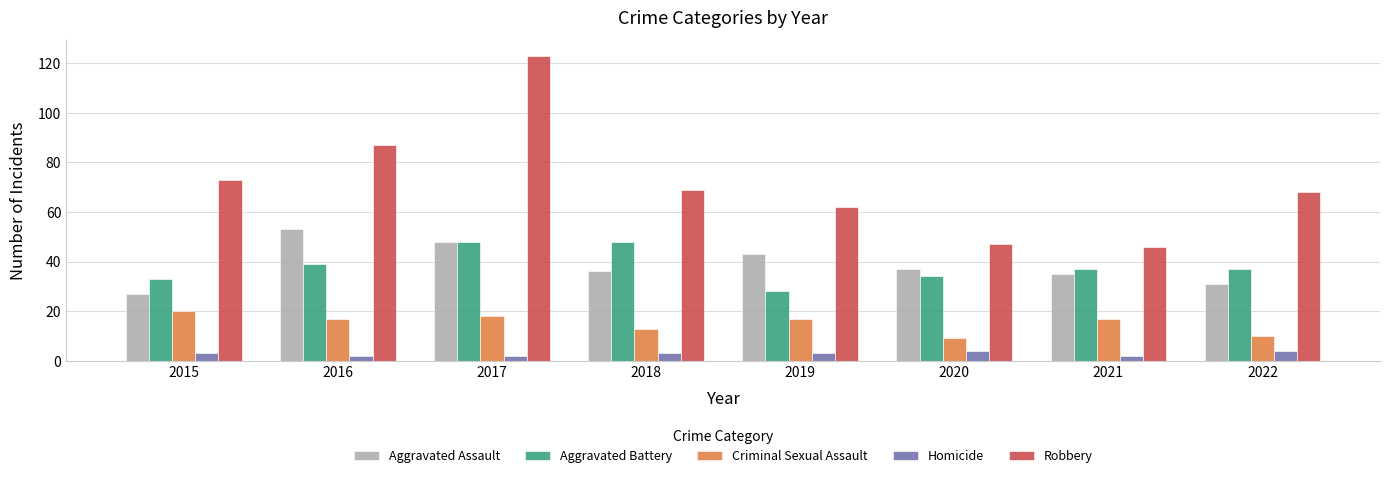

Reading left to right, what are all the values shown in this chart?

Aggravated Assault: 2015=27	2016=53	2017=48	2018=36	2019=43	2020=37	2021=35	2022=31
Aggravated Battery: 2015=33	2016=39	2017=48	2018=48	2019=28	2020=34	2021=37	2022=37
Criminal Sexual Assault: 2015=20	2016=17	2017=18	2018=13	2019=17	2020=9	2021=17	2022=10
Homicide: 2015=3	2016=2	2017=2	2018=3	2019=3	2020=4	2021=2	2022=4
Robbery: 2015=73	2016=87	2017=123	2018=69	2019=62	2020=47	2021=46	2022=68